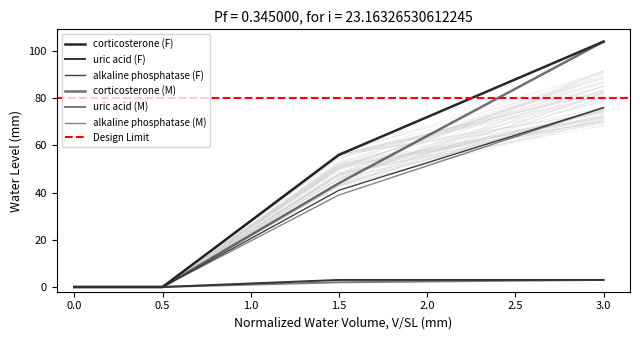

The corticosterone (F) series shows 104 at 3. True or false?

True